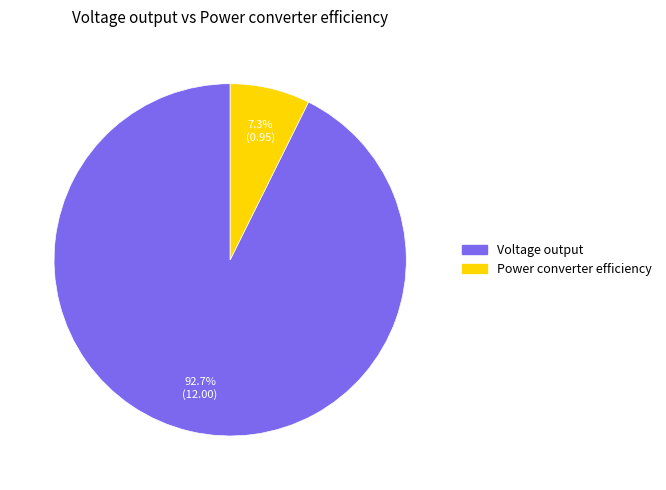

What percentage is the Power converter efficiency slice, to the nearest percent?

7%